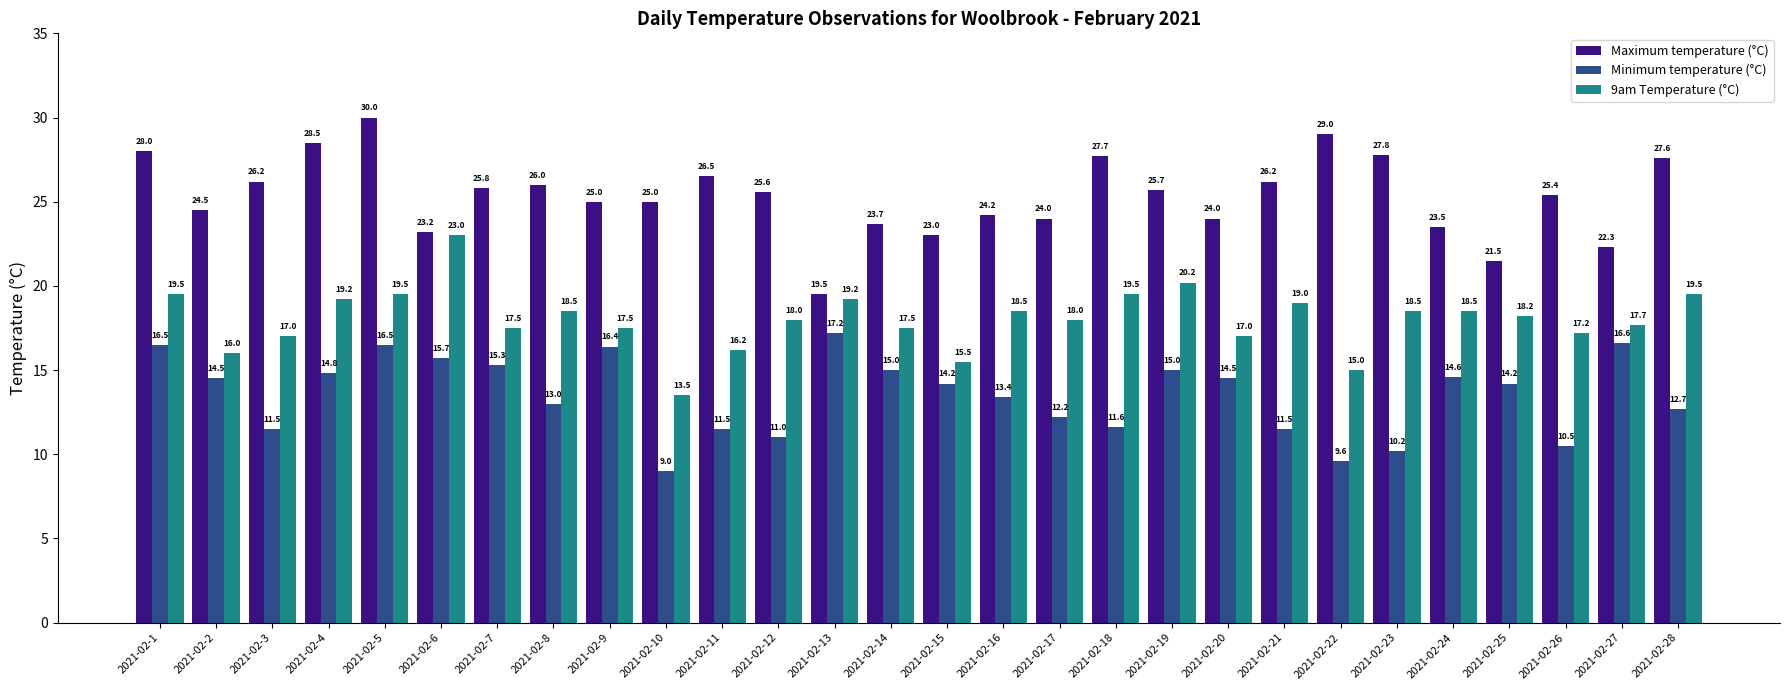

Where does the 9am Temperature (°C) series first go above 18?

2021-02-1